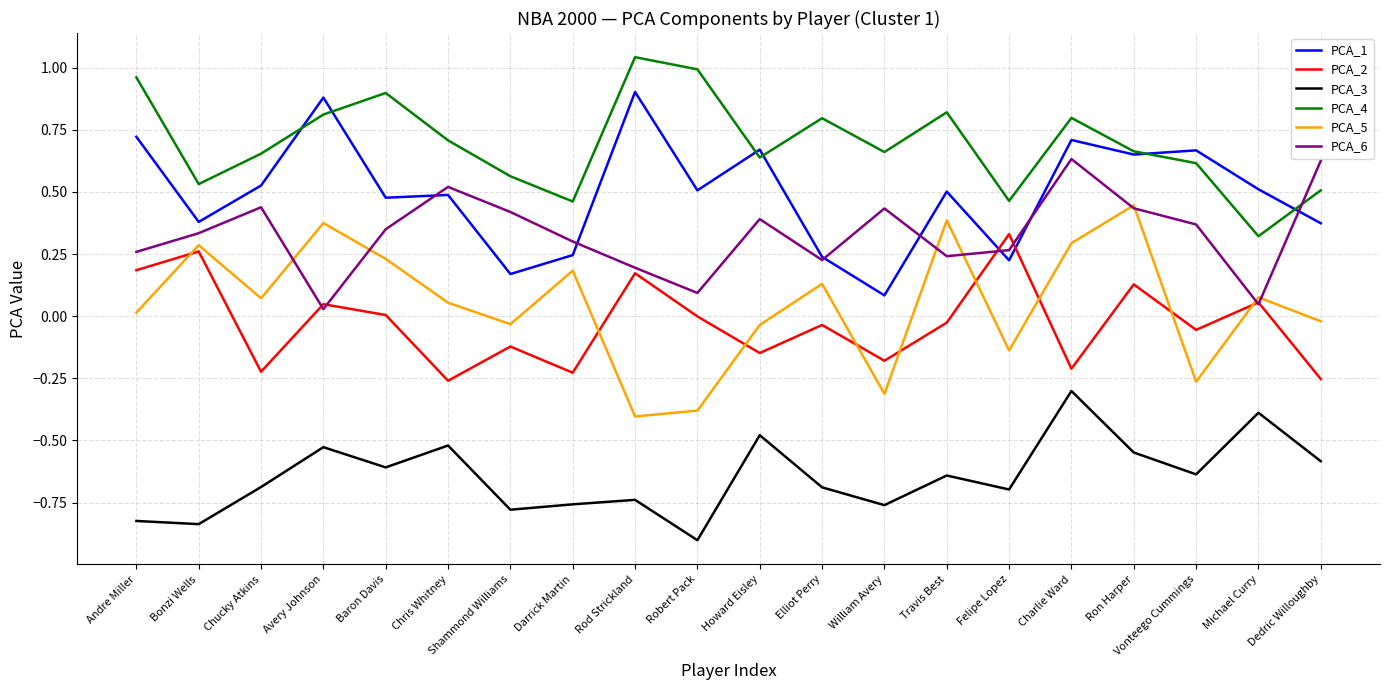

Which series has the largest total across all categories?

PCA_4